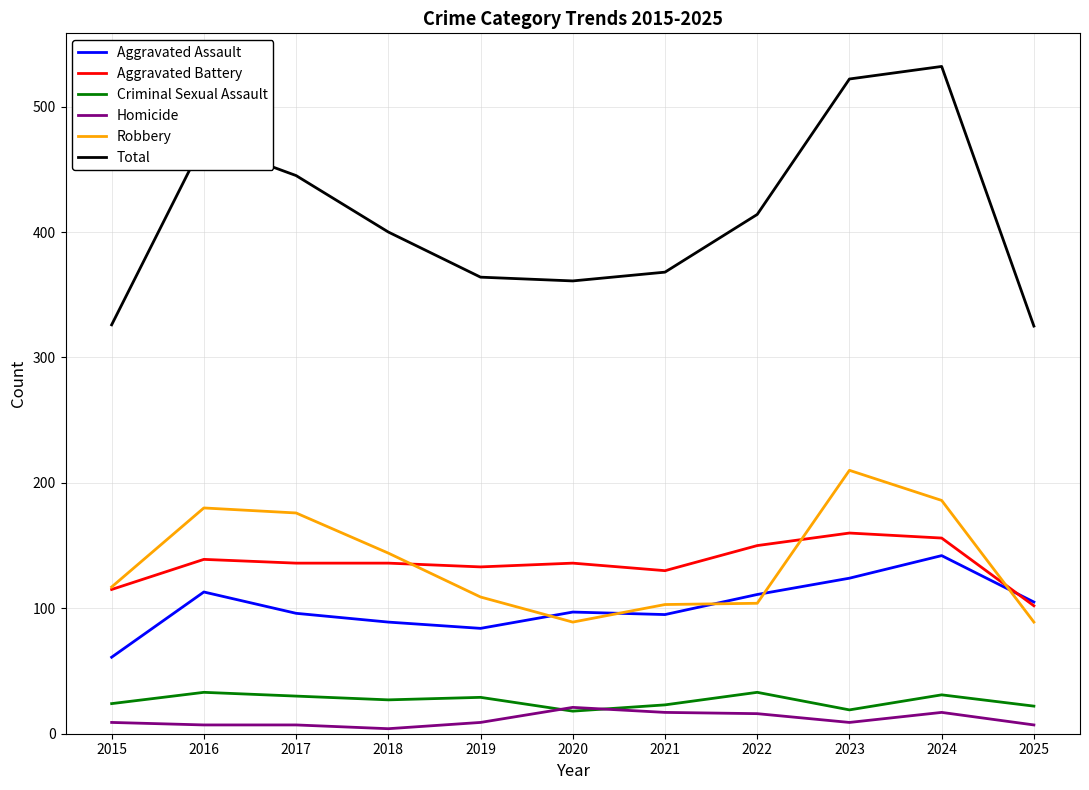

What are all the series names shown in the legend?

Aggravated Assault, Aggravated Battery, Criminal Sexual Assault, Homicide, Robbery, Total